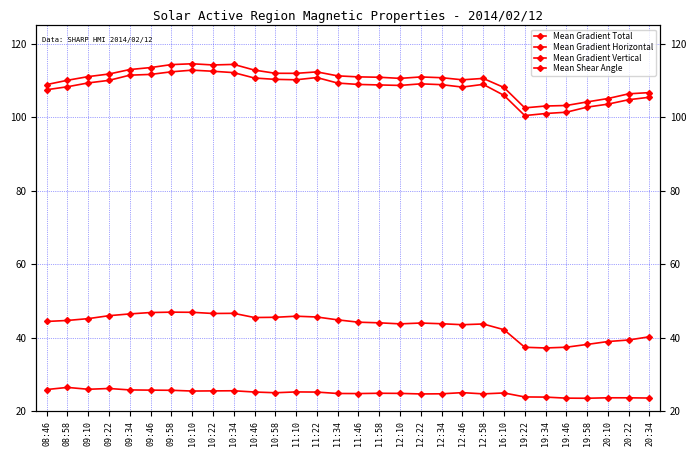

At which category is the sum across all series the highest?

10:10